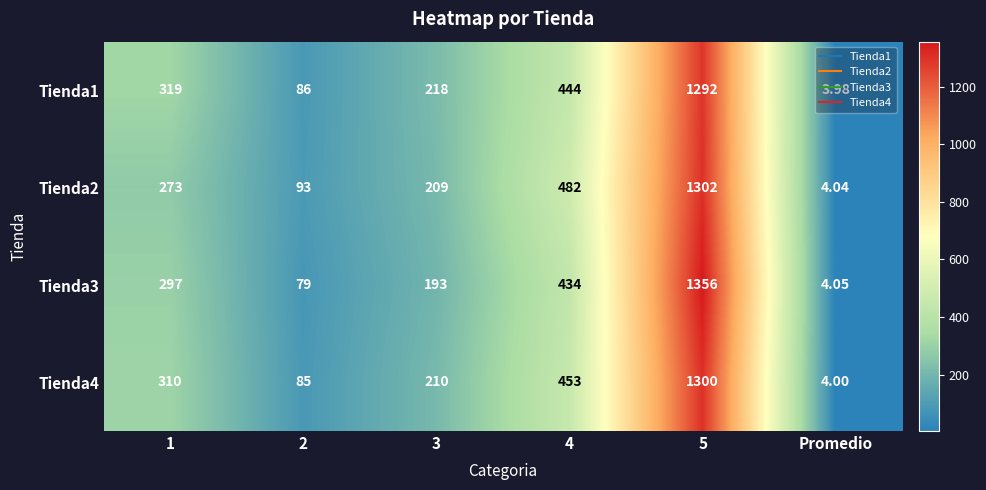

Which category has the lowest value in the Tienda4 series?

Promedio